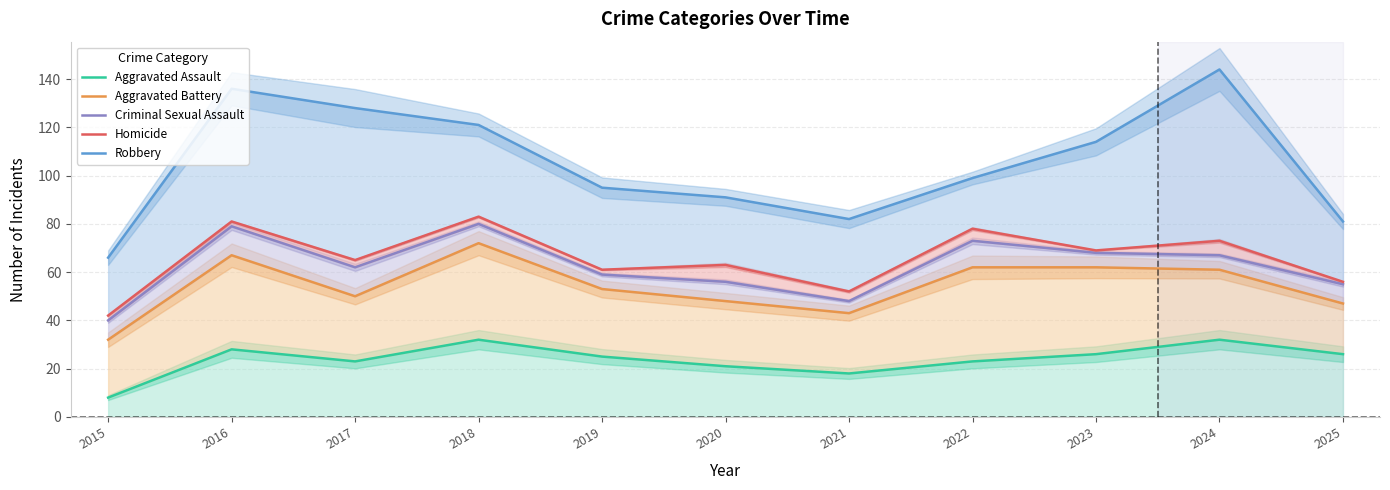

True or false: Aggravated Assault has more than 1 points higher than both neighbors.

True